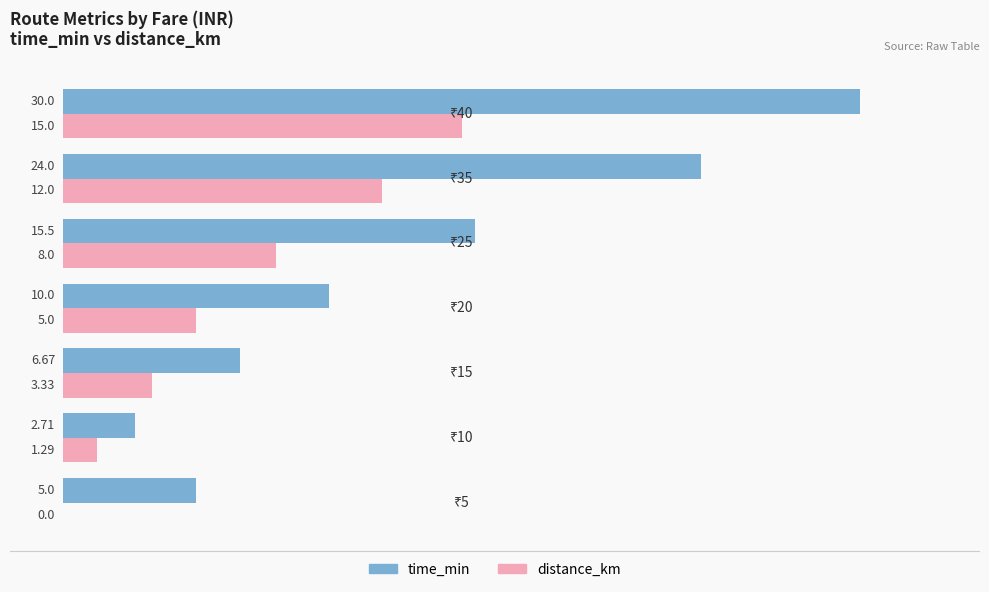

How many distinct data groups are displayed?

2